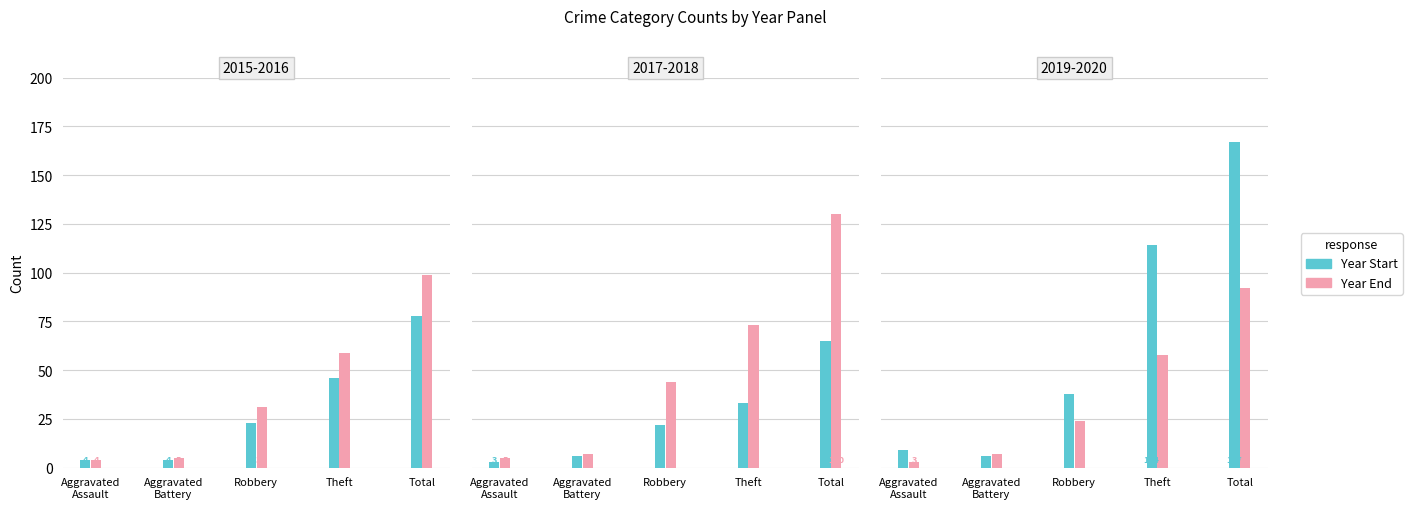

Reading right to left, extract all data points from this chart.

2015: Total=78	Theft=46	Robbery=23	Aggravated Battery=4	Aggravated Assault=4
2016: Total=99	Theft=59	Robbery=31	Aggravated Battery=5	Aggravated Assault=4
2017: Total=65	Theft=33	Robbery=22	Aggravated Battery=6	Aggravated Assault=3
2018: Total=130	Theft=73	Robbery=44	Aggravated Battery=7	Aggravated Assault=5
2019: Total=167	Theft=114	Robbery=38	Aggravated Battery=6	Aggravated Assault=9
2020: Total=92	Theft=58	Robbery=24	Aggravated Battery=7	Aggravated Assault=3